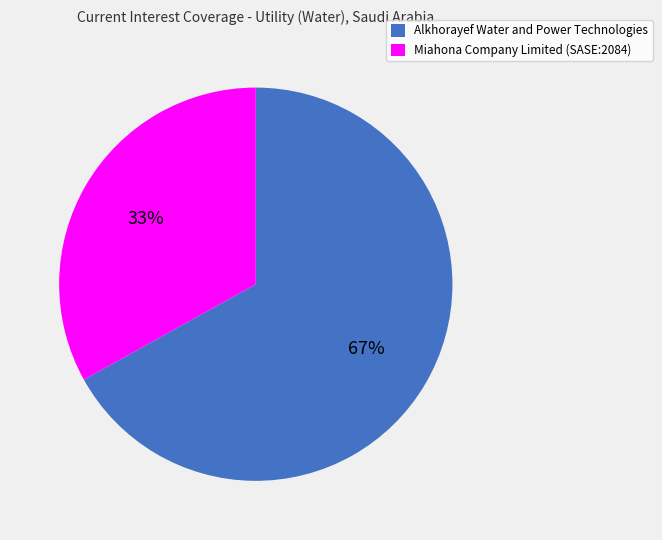

Do Alkhorayef Water and Power Technologies and Miahona Company Limited (SASE:2084) together represent more than half of the pie?

Yes